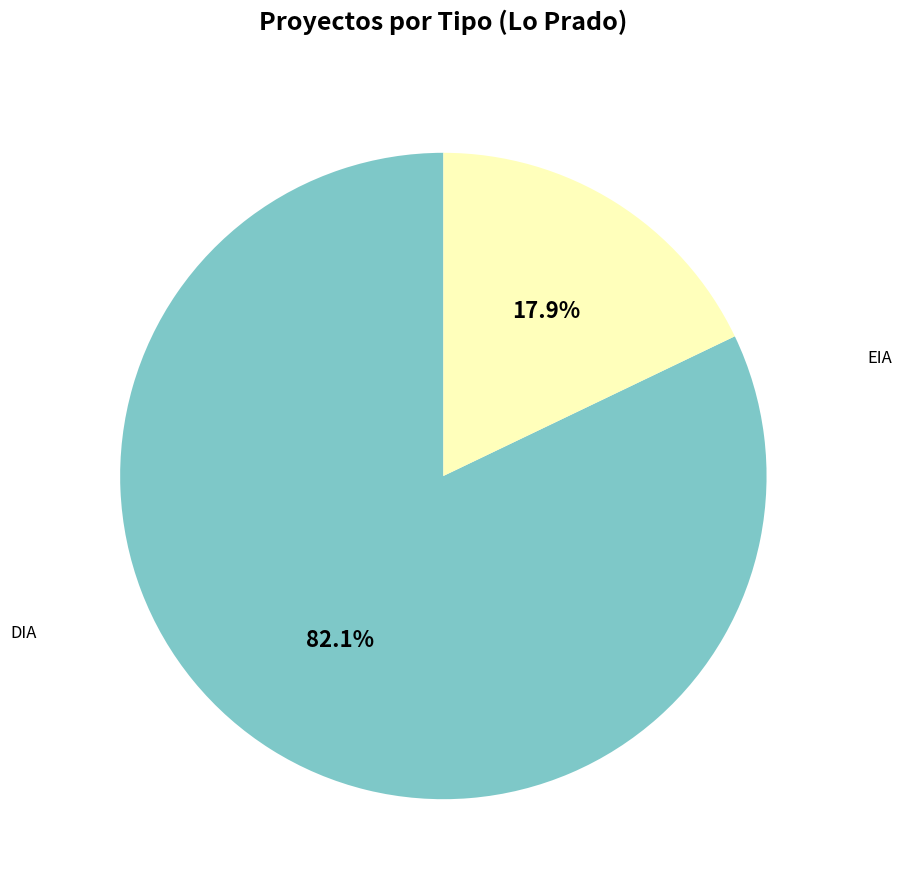

Is there any slice that represents more than half of the pie?

Yes